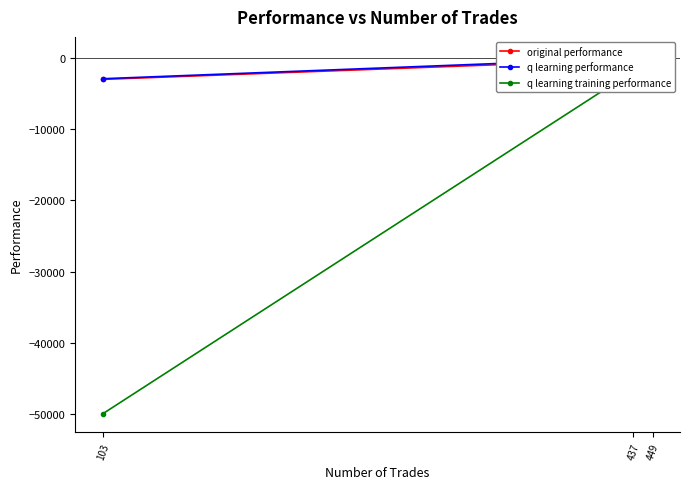

At which label is q learning training performance closest to -24760?

449